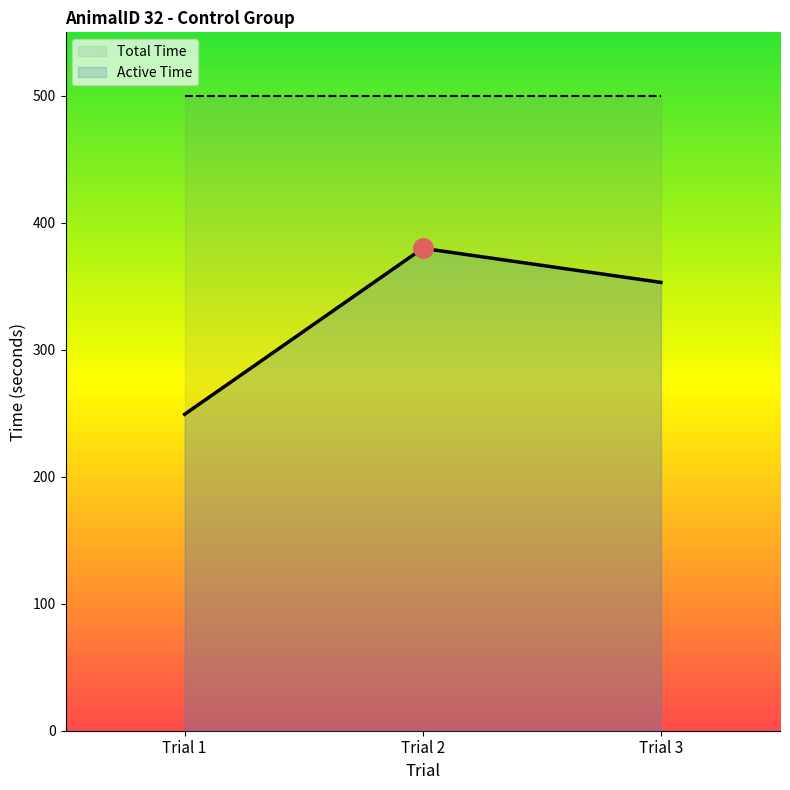

Rank the categories by value from highest to lowest.

Trial 2, Trial 3, Trial 1